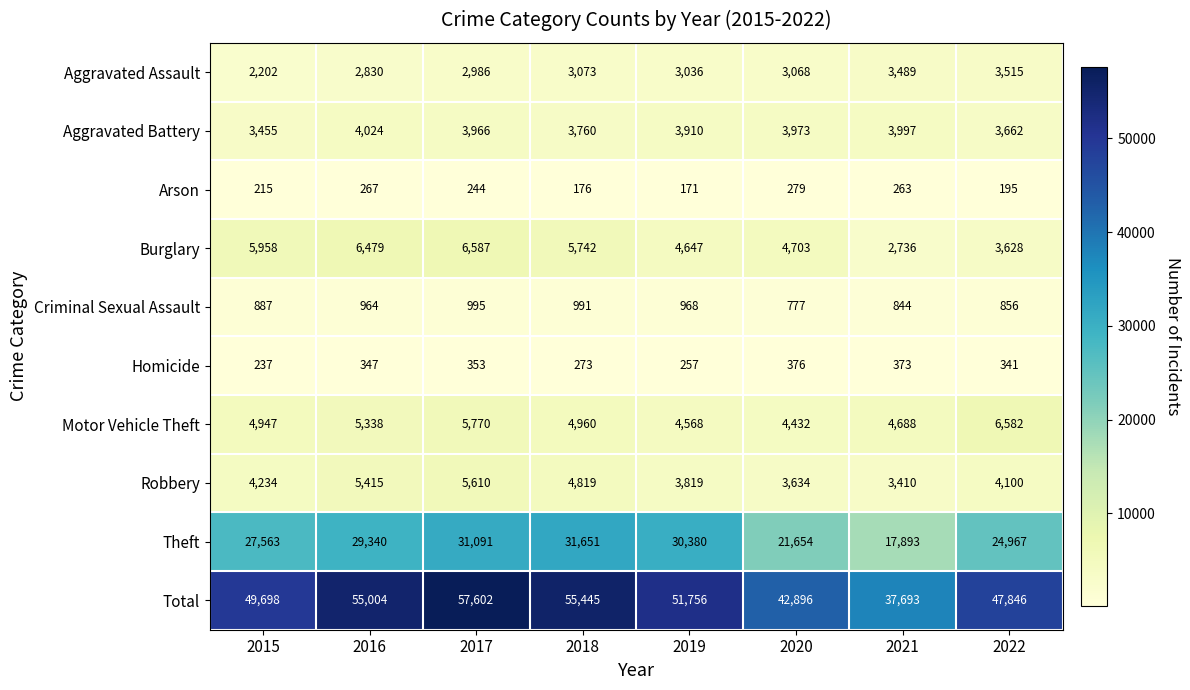

What is the difference between the Homicide values at 2022 and 2017?

12